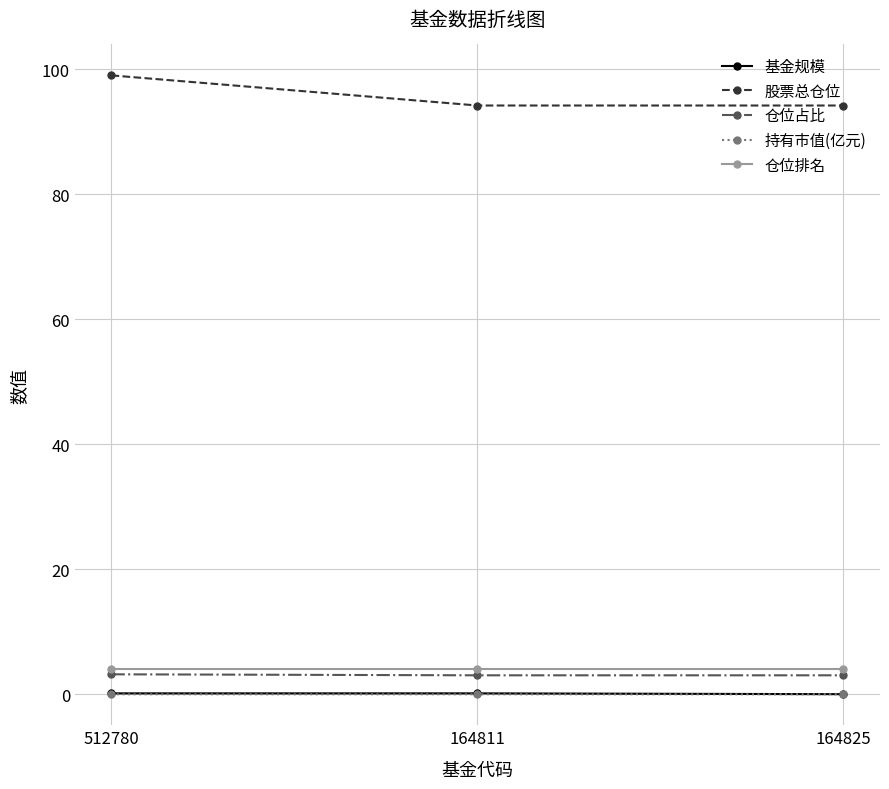

Which series has the widest spread of values?

股票总仓位